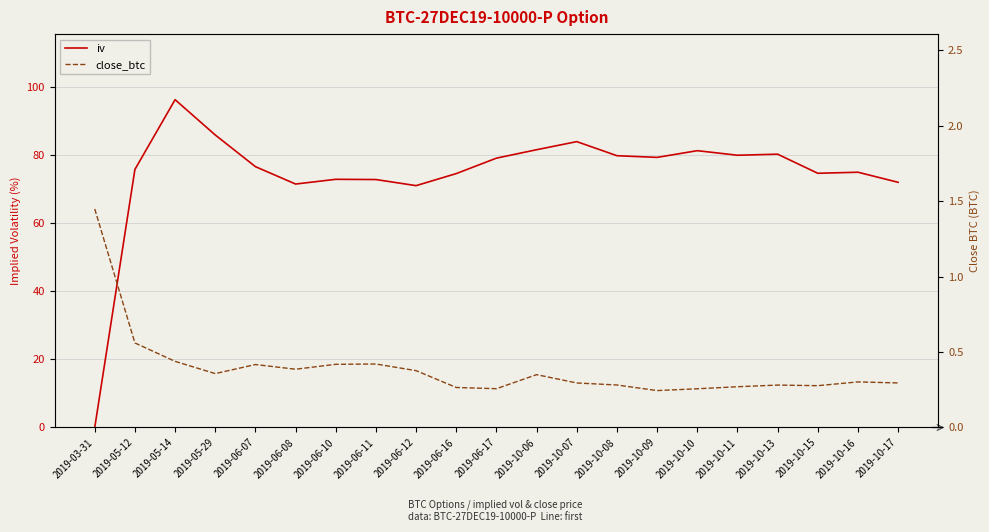

Count the number of categories in the chart.

21